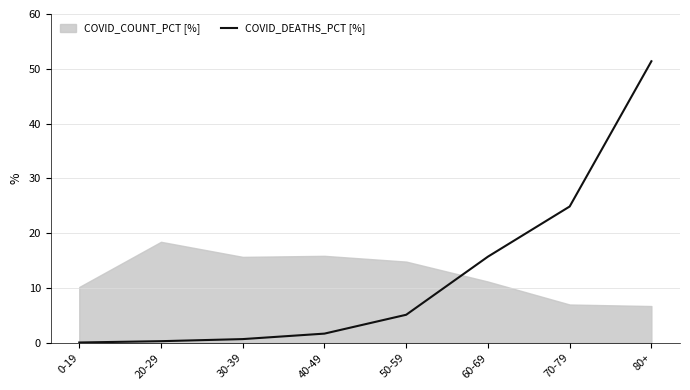

What is the maximum value for COVID_DEATHS_PCT [%]?

51.4